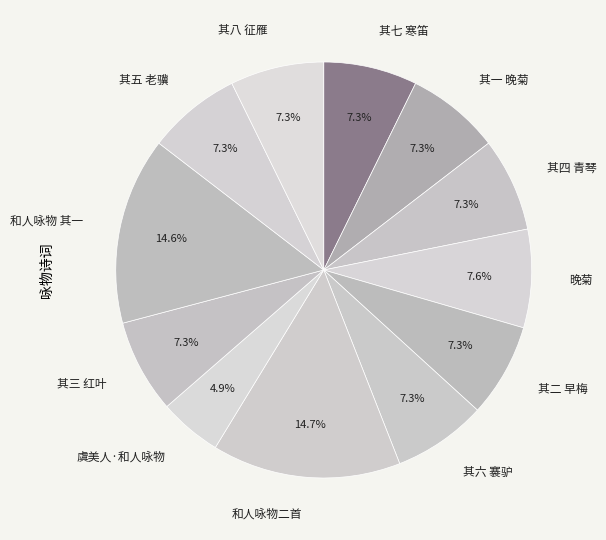

What percentage do 其三 红叶 and 其四 青琴 together represent?

14.6%